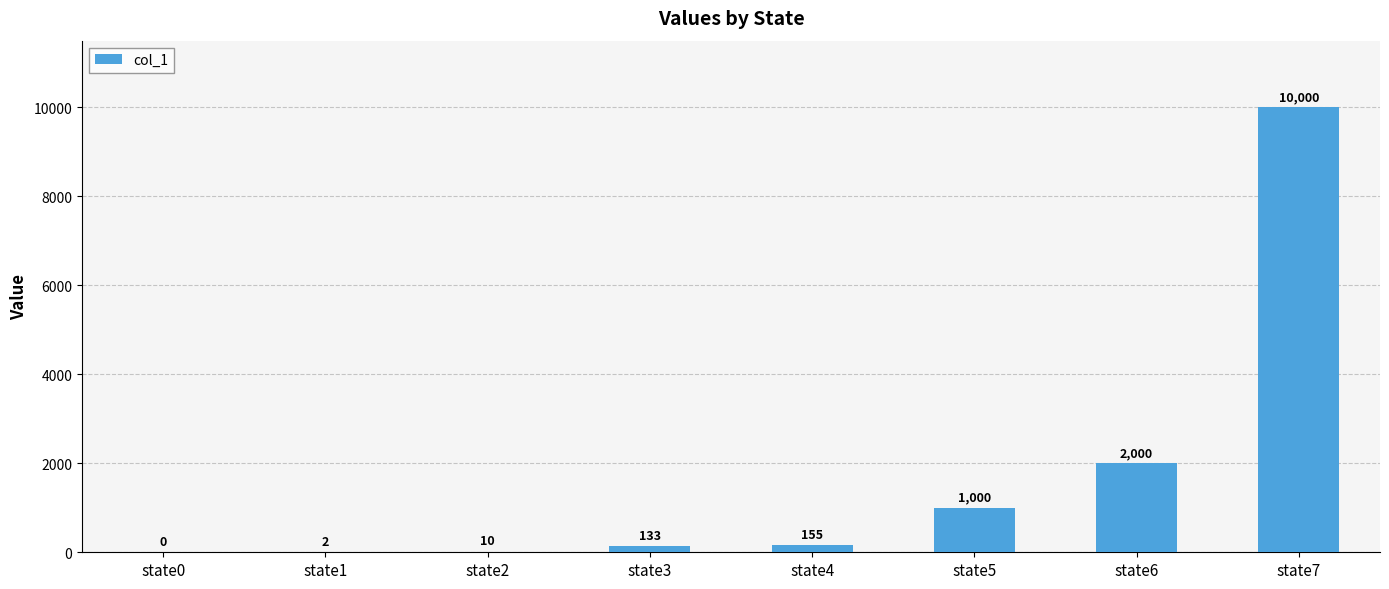

What is the sum of the values at state2 and state1?

12